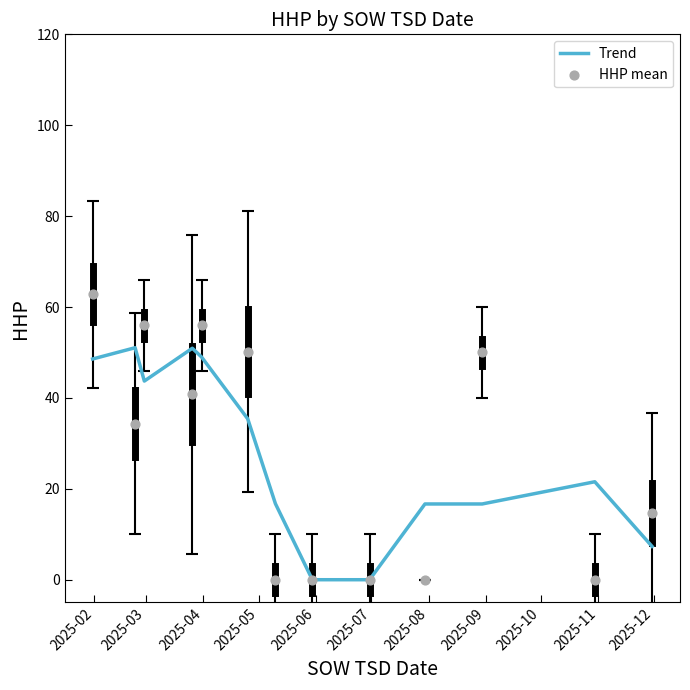

Which series has the largest total across all categories?

HHP mean